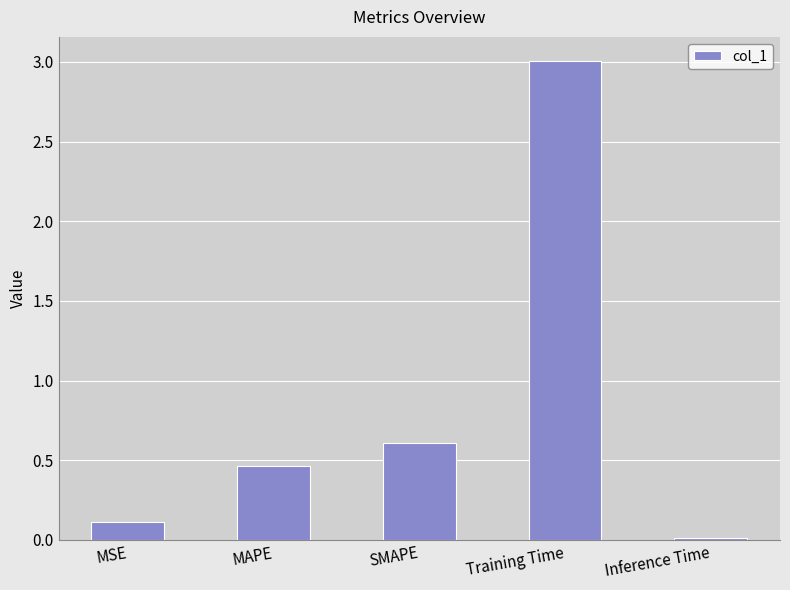

What position from the left is MAPE?

2